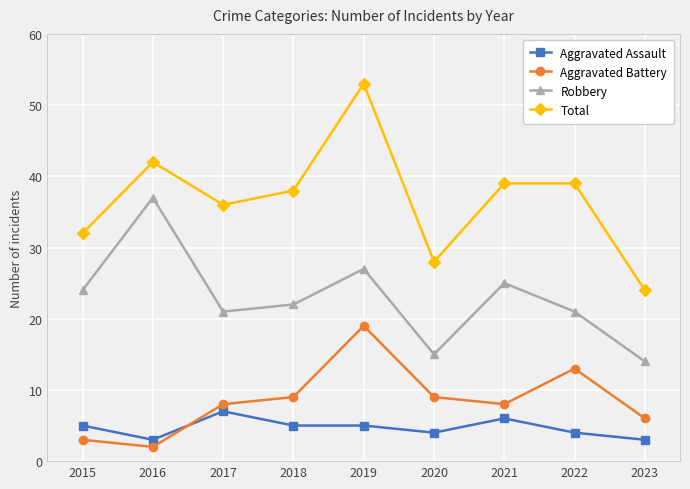

What is the average value of the Aggravated Assault series?

5